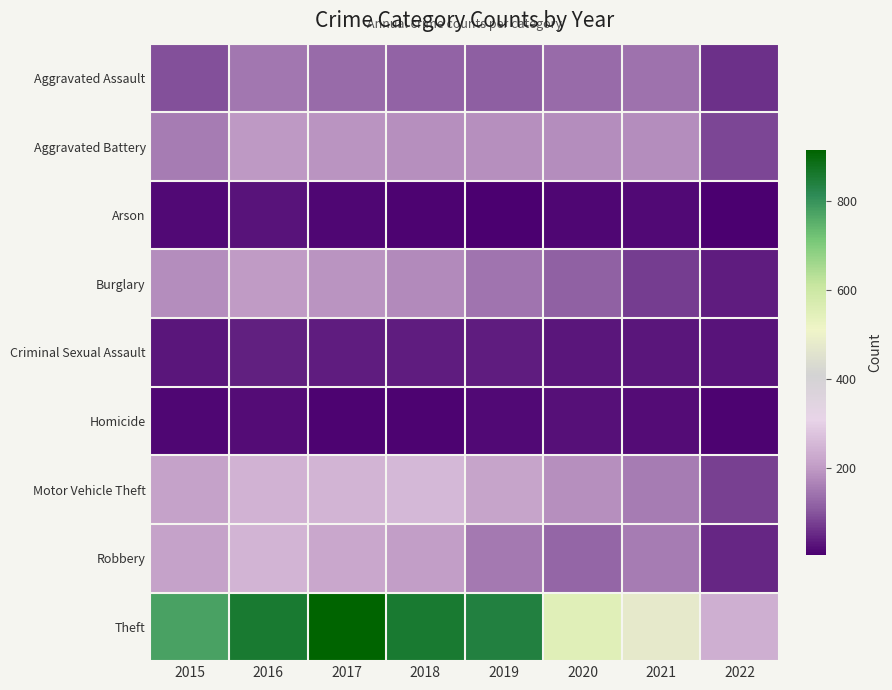

Reading right to left, list all the values displayed in this chart.

Aggravated Assault: 2022=59	2021=142	2020=131	2019=113	2018=119	2017=131	2016=146	2015=95
Aggravated Battery: 2022=83	2021=181	2020=180	2019=182	2018=183	2017=191	2016=196	2015=154
Arson: 2022=3	2021=17	2020=12	2019=6	2018=8	2017=12	2016=25	2015=15
Burglary: 2022=36	2021=71	2020=116	2019=143	2018=176	2017=189	2016=201	2015=178
Criminal Sexual Assault: 2022=25	2021=30	2020=28	2019=37	2018=38	2017=37	2016=39	2015=31
Homicide: 2022=7	2021=20	2020=22	2019=14	2018=8	2017=8	2016=18	2015=13
Motor Vehicle Theft: 2022=77	2021=156	2020=184	2019=216	2018=256	2017=247	2016=245	2015=211
Robbery: 2022=48	2021=153	2020=124	2019=150	2018=204	2017=224	2016=247	2015=212
Theft: 2022=235	2021=475	2020=551	2019=841	2018=856	2017=916	2016=858	2015=774